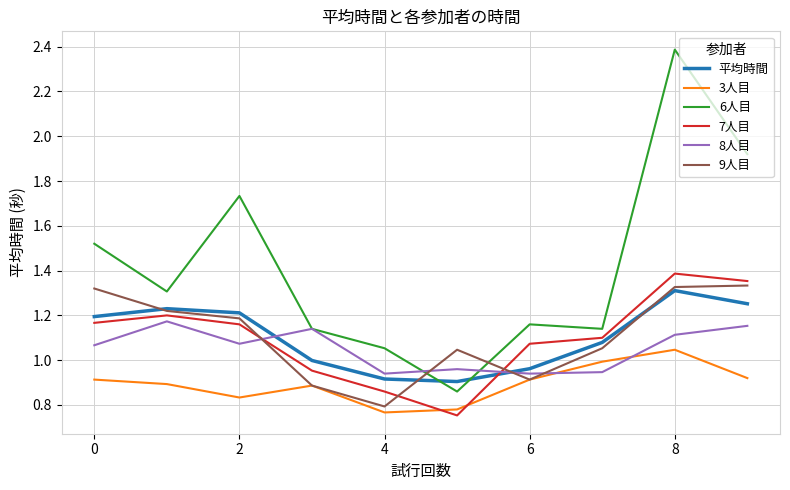

Which series has the largest total across all categories?

6人目